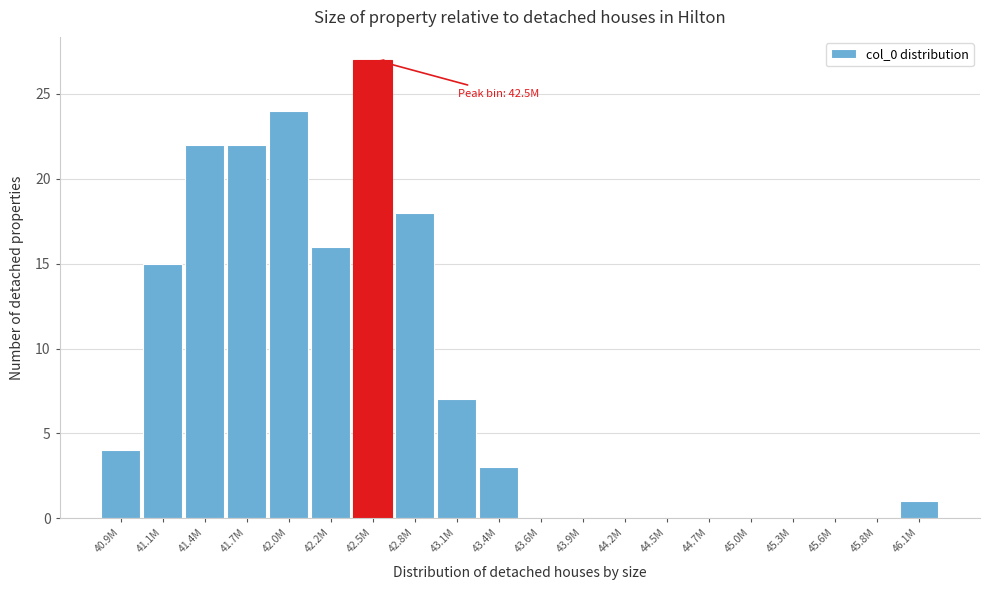

Reading left to right, what are all the values shown in this chart?

40.9M=4	41.1M=15	41.4M=22	41.7M=22	42.0M=24	42.2M=16	42.5M=27	42.8M=18	43.1M=7	43.4M=3	43.6M=0	43.9M=0	44.2M=0	44.5M=0	44.7M=0	45.0M=0	45.3M=0	45.6M=0	45.8M=0	46.1M=1